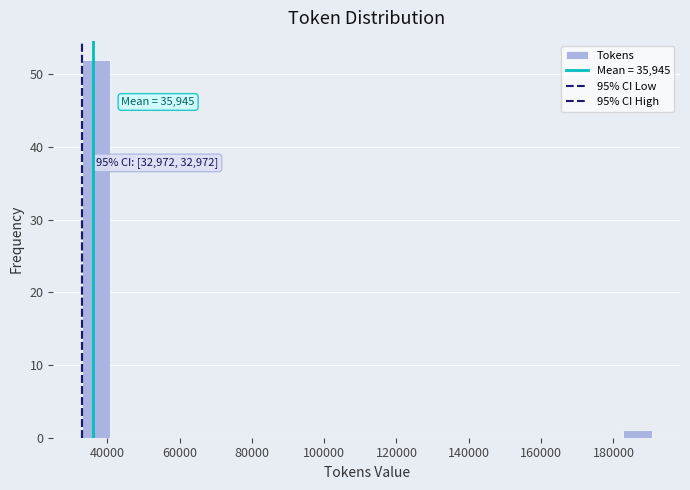

Read against the x-axis, roughly where is the centre of the tallest bar?

36000